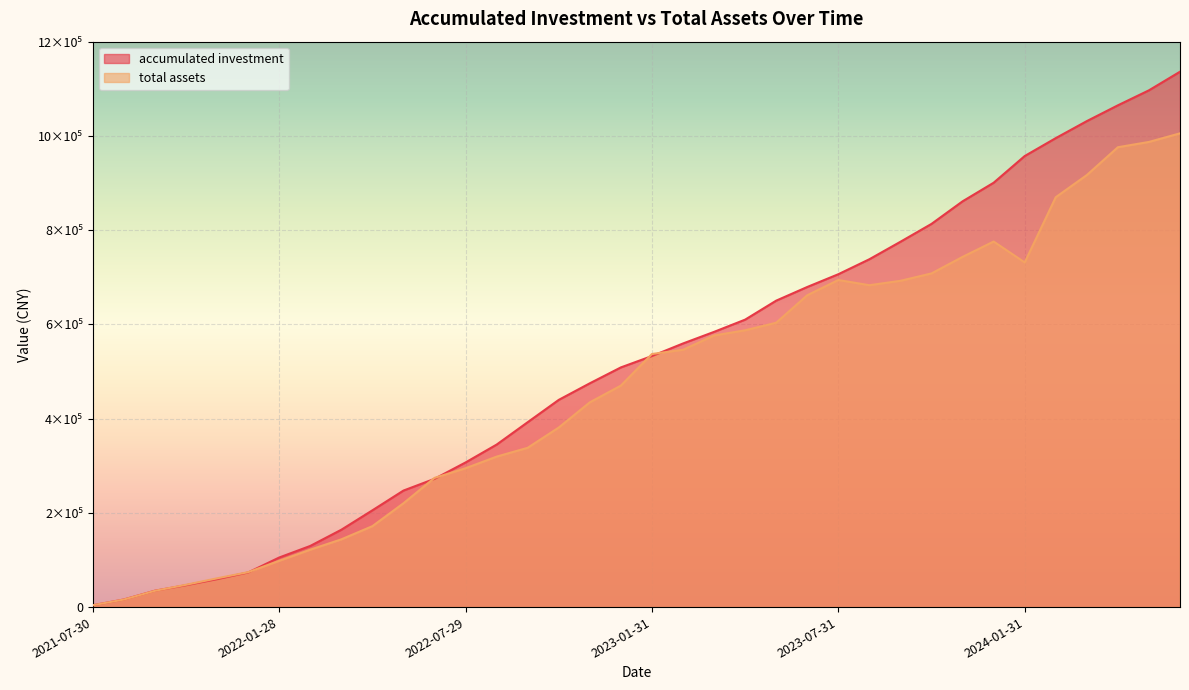

True or false: total assets and accumulated investment intersect in this chart.

True